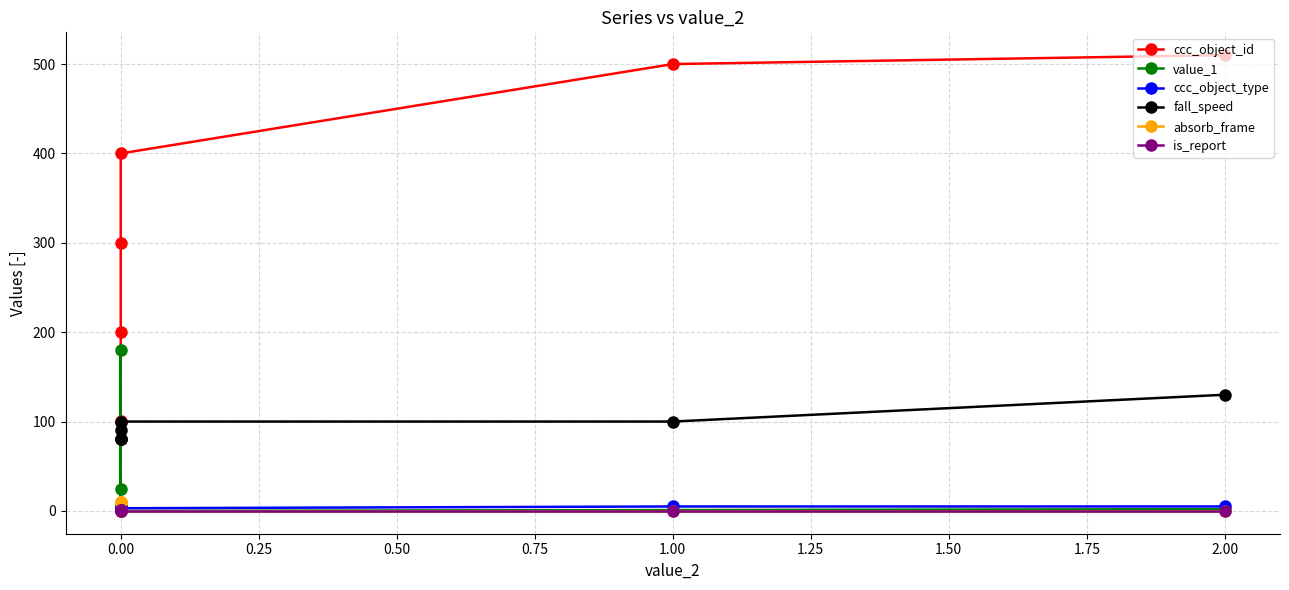

Reading right to left, transcribe all the data shown in this chart.

ccc_object_id: 510	500	400	300	200	101	100
value_1: 2	1	0	180	0	25	5
ccc_object_type: 5	5	3	4	2	1	1
fall_speed: 130	100	100	80	80	90	80
absorb_frame: 0	0	0	0	10	10	10
is_report: 0	0	0	0	1	1	1